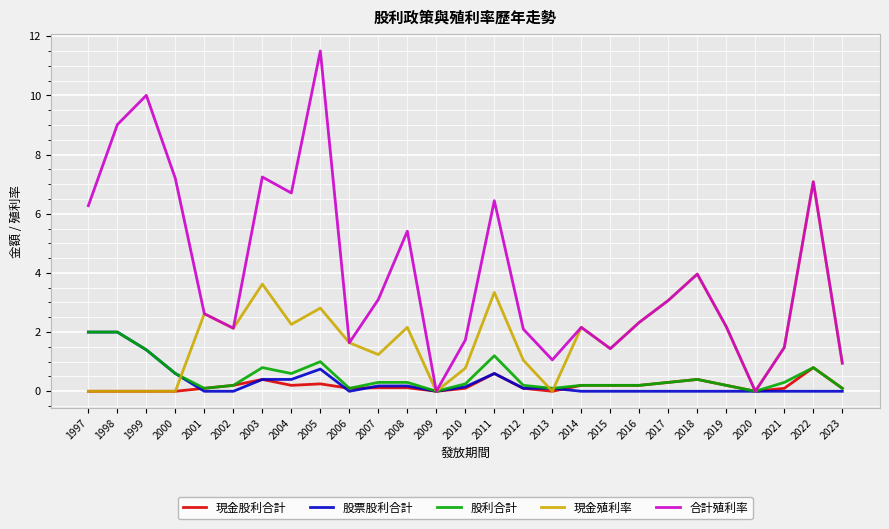

Which label corresponds to the largest value in the chart?

2005